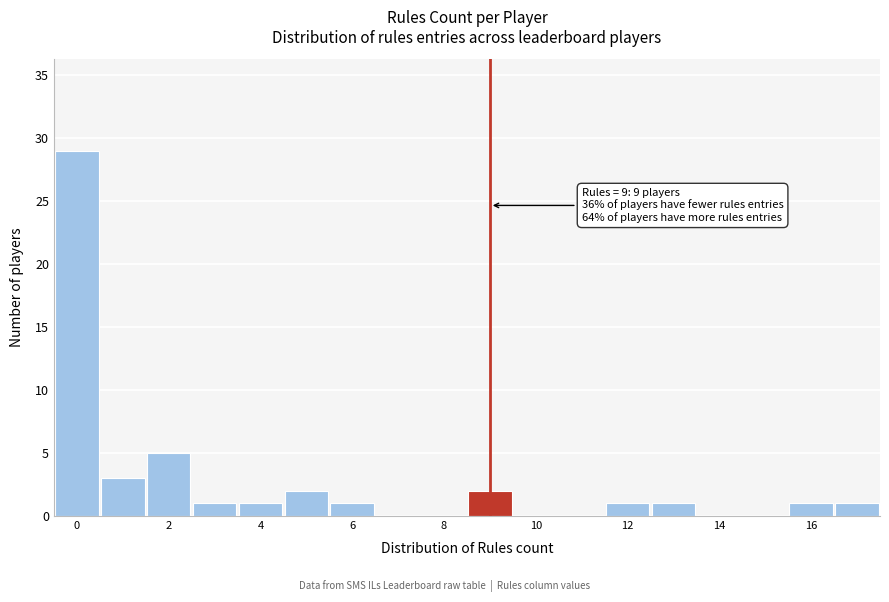

Over which range of the x-axis is the bar tallest?

-0.5 to 0.5